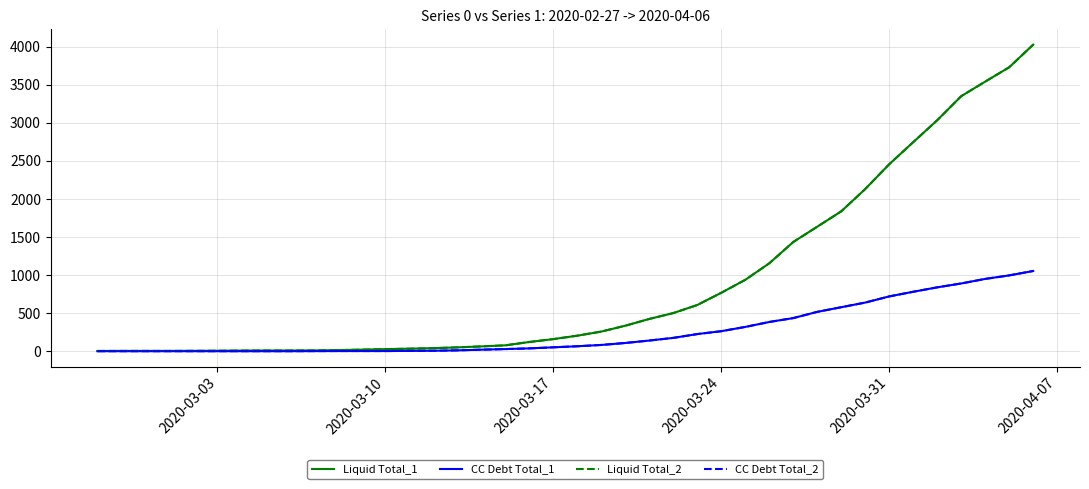

What is the greatest value displayed?

4028